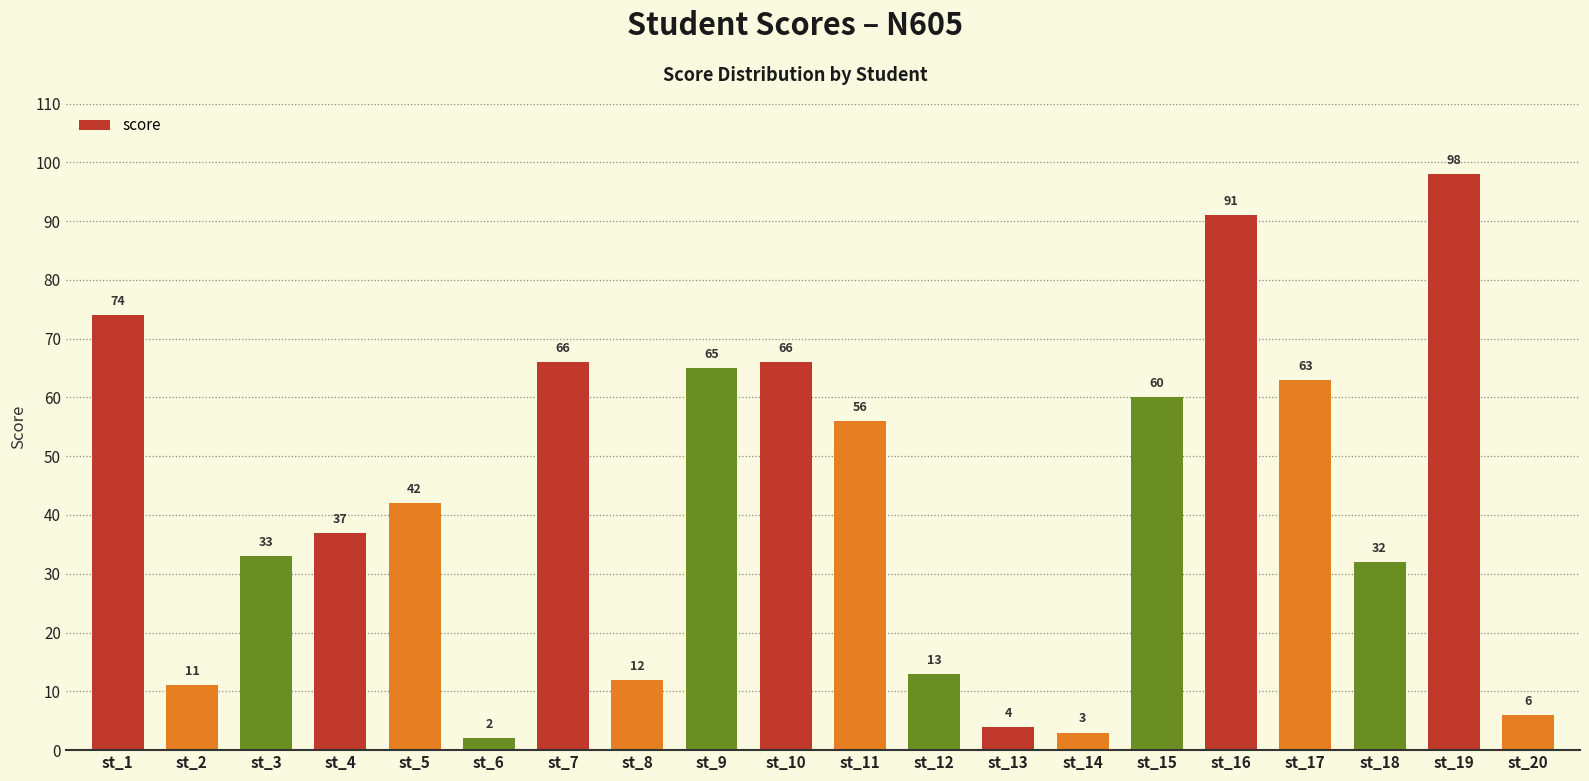

The chart shows a value of 74 at st_1. True or false?

True